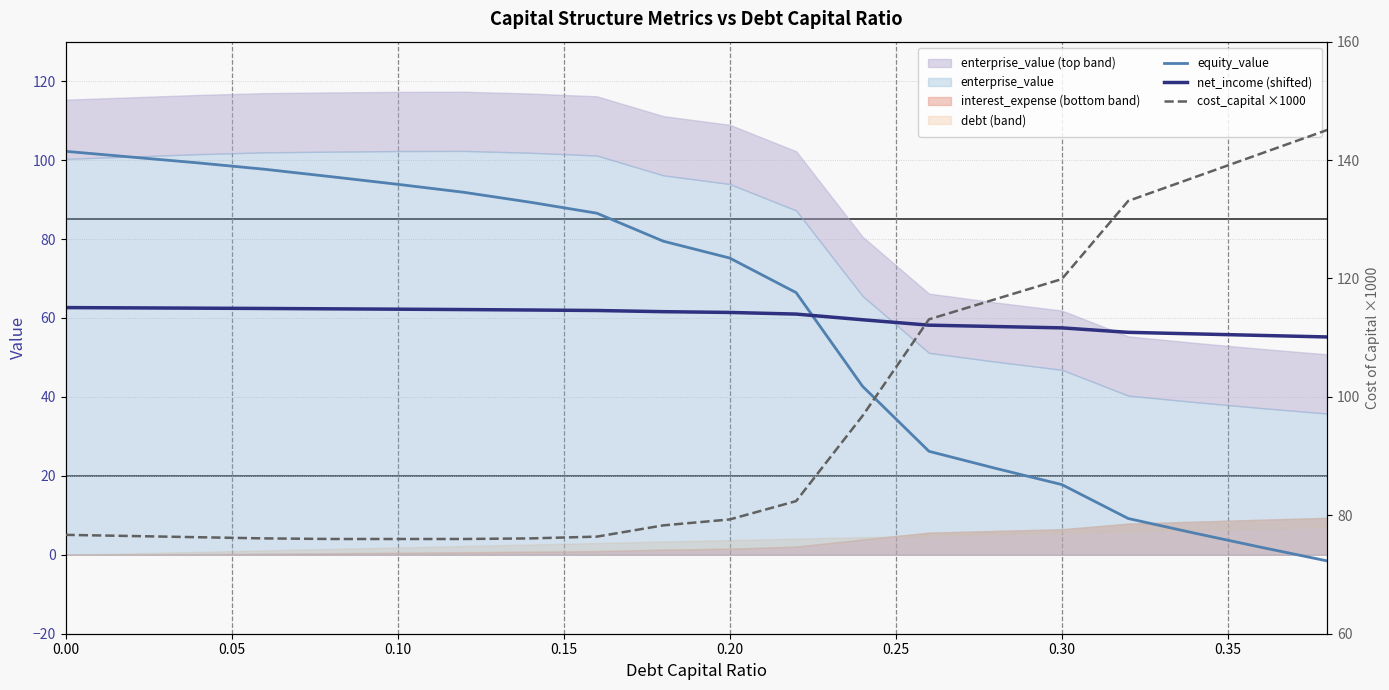

What is the difference between the maximum and minimum values in the cost_capital ×1000 series?

69.1